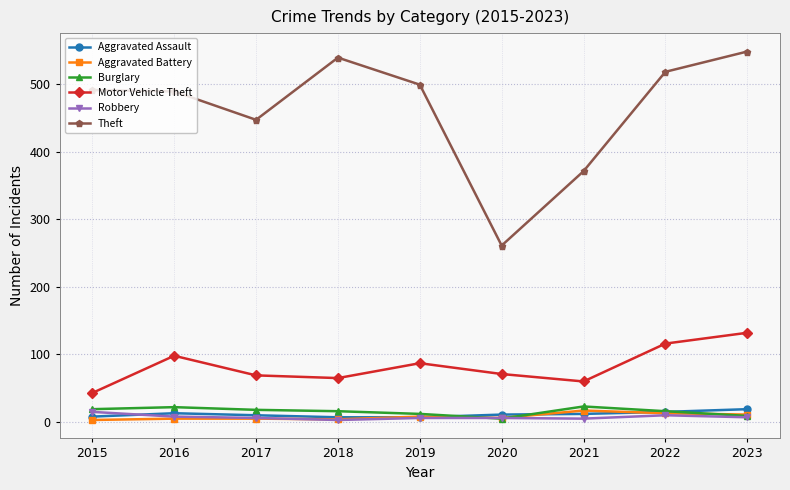

Is the value of Motor Vehicle Theft at 2019 greater than the value of Aggravated Battery at 2015?

Yes